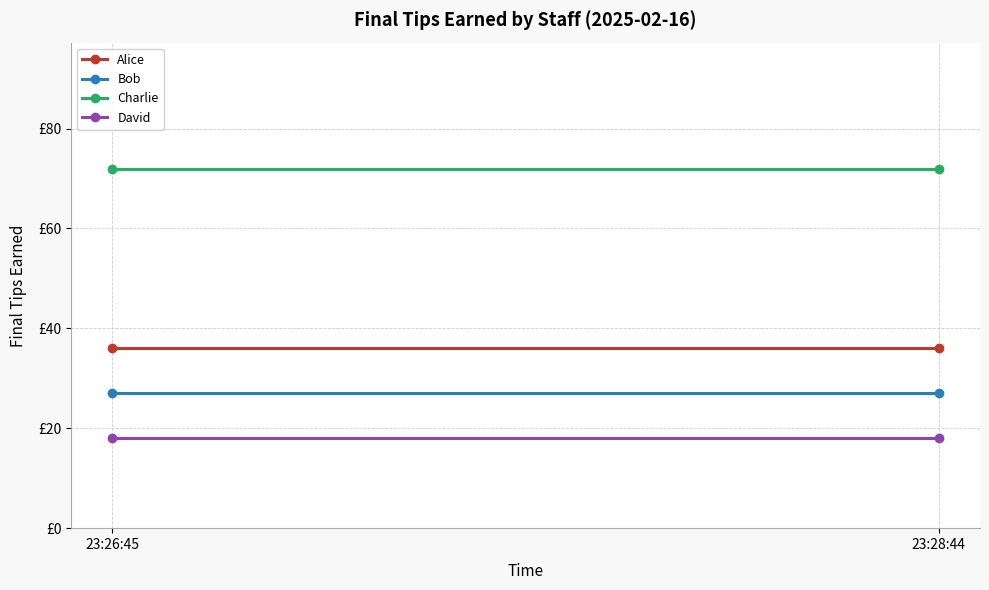

True or false: David has a value of 32 at 23:28:44.

False